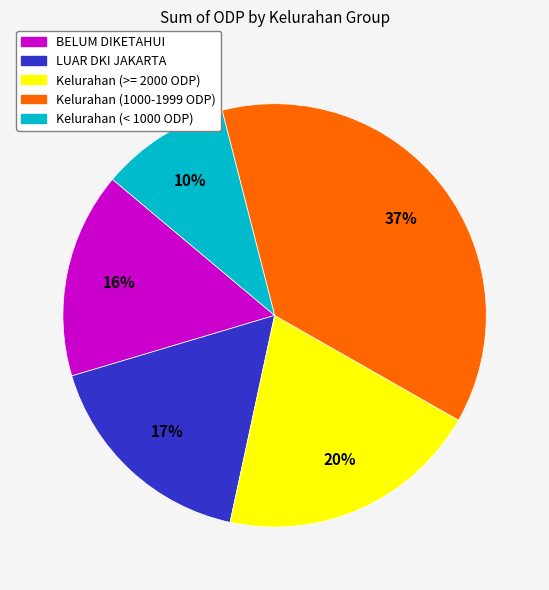

Between Kelurahan (1000-1999 ODP) and BELUM DIKETAHUI, which is larger?

Kelurahan (1000-1999 ODP)